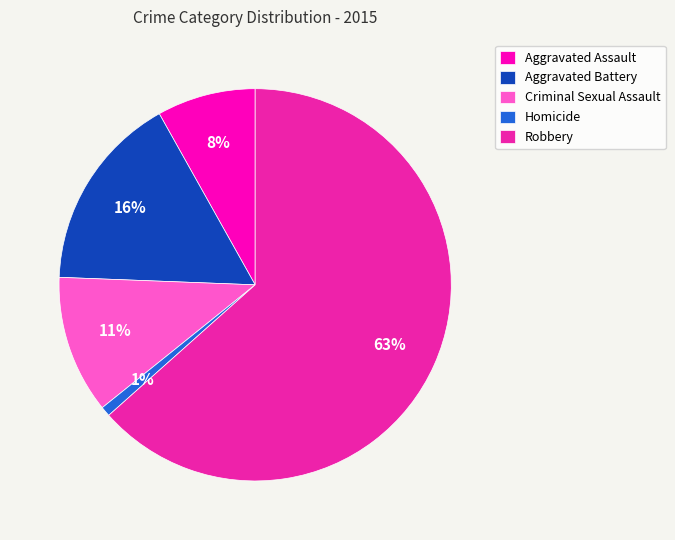

Between Criminal Sexual Assault and Aggravated Assault, which is larger?

Criminal Sexual Assault